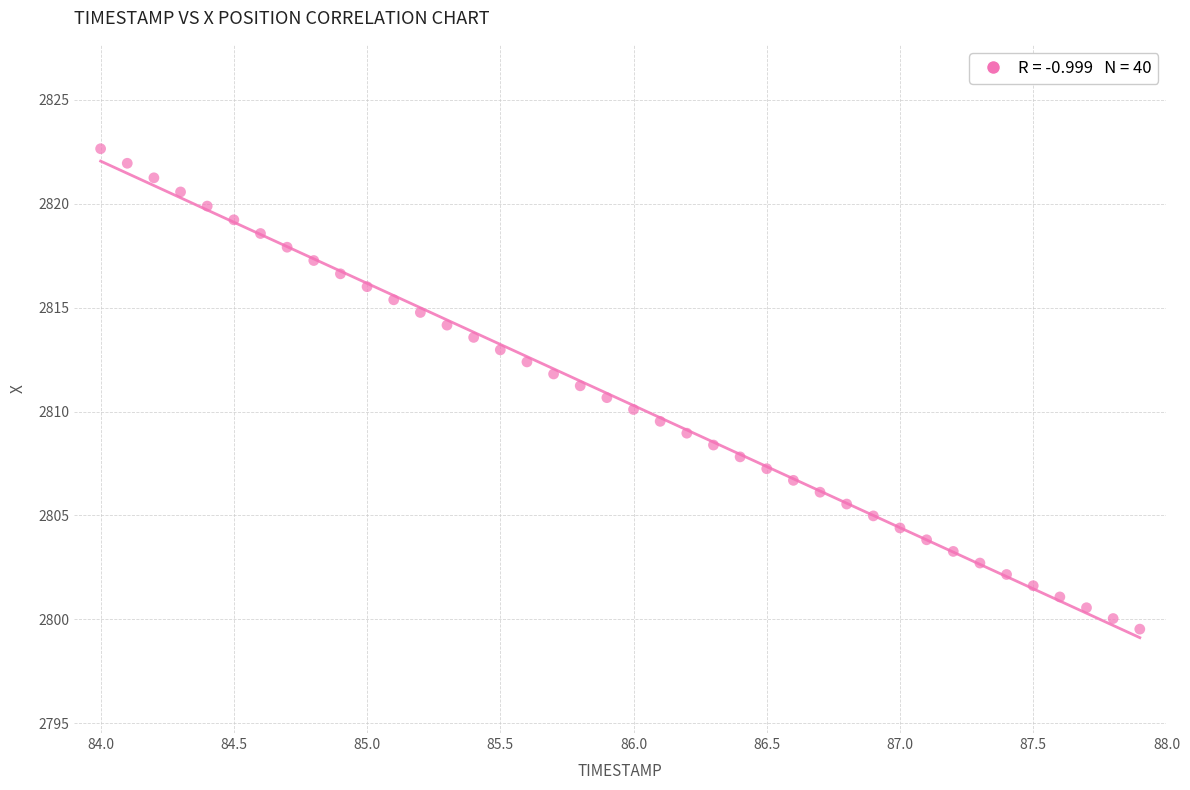

What is the range of Y values (max minus min)?

23.1